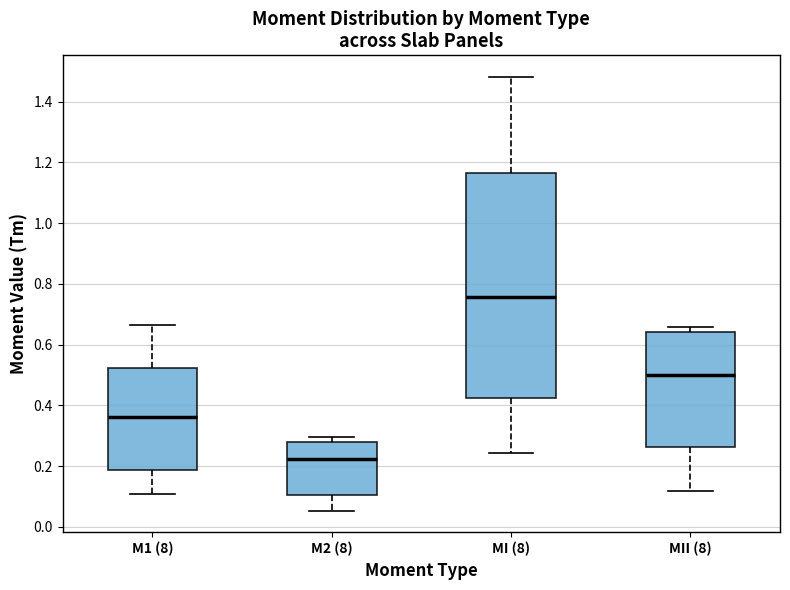

Which box has the highest median line?

MI (8)